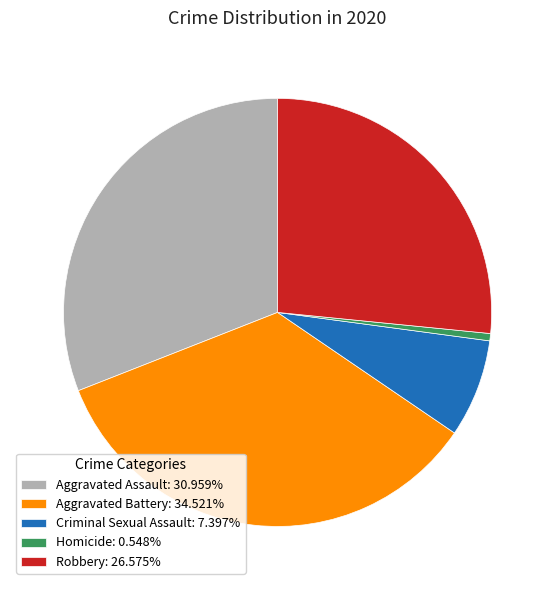

Count the number of slices in the pie.

5